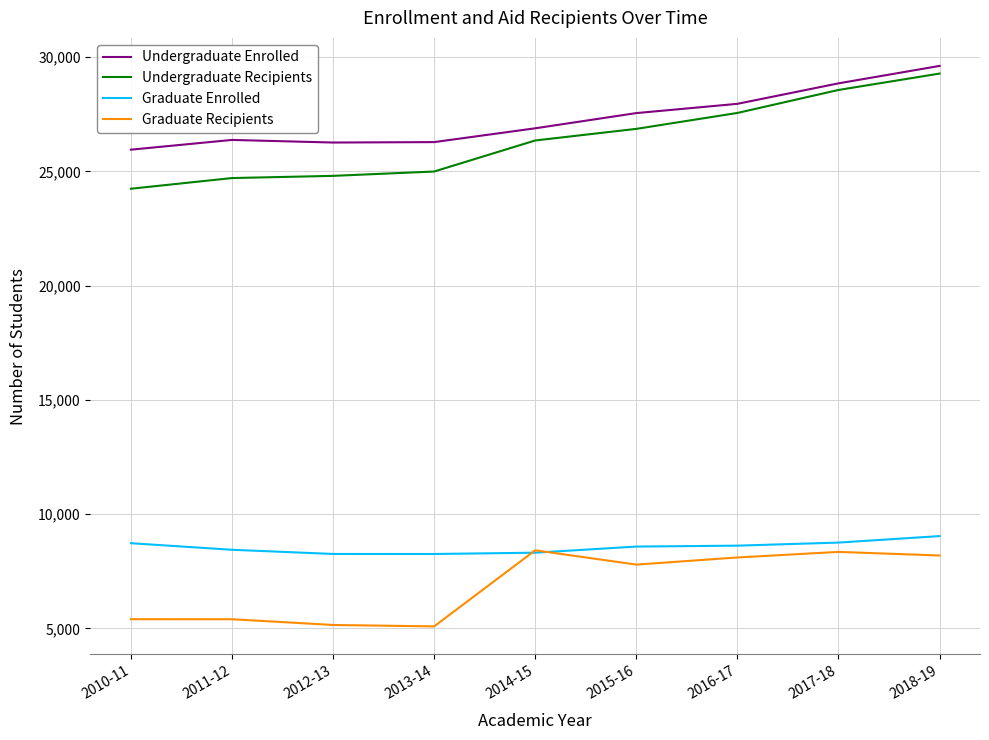

In Graduate Recipients, how many points are higher than both neighbors (excluding endpoints)?

2